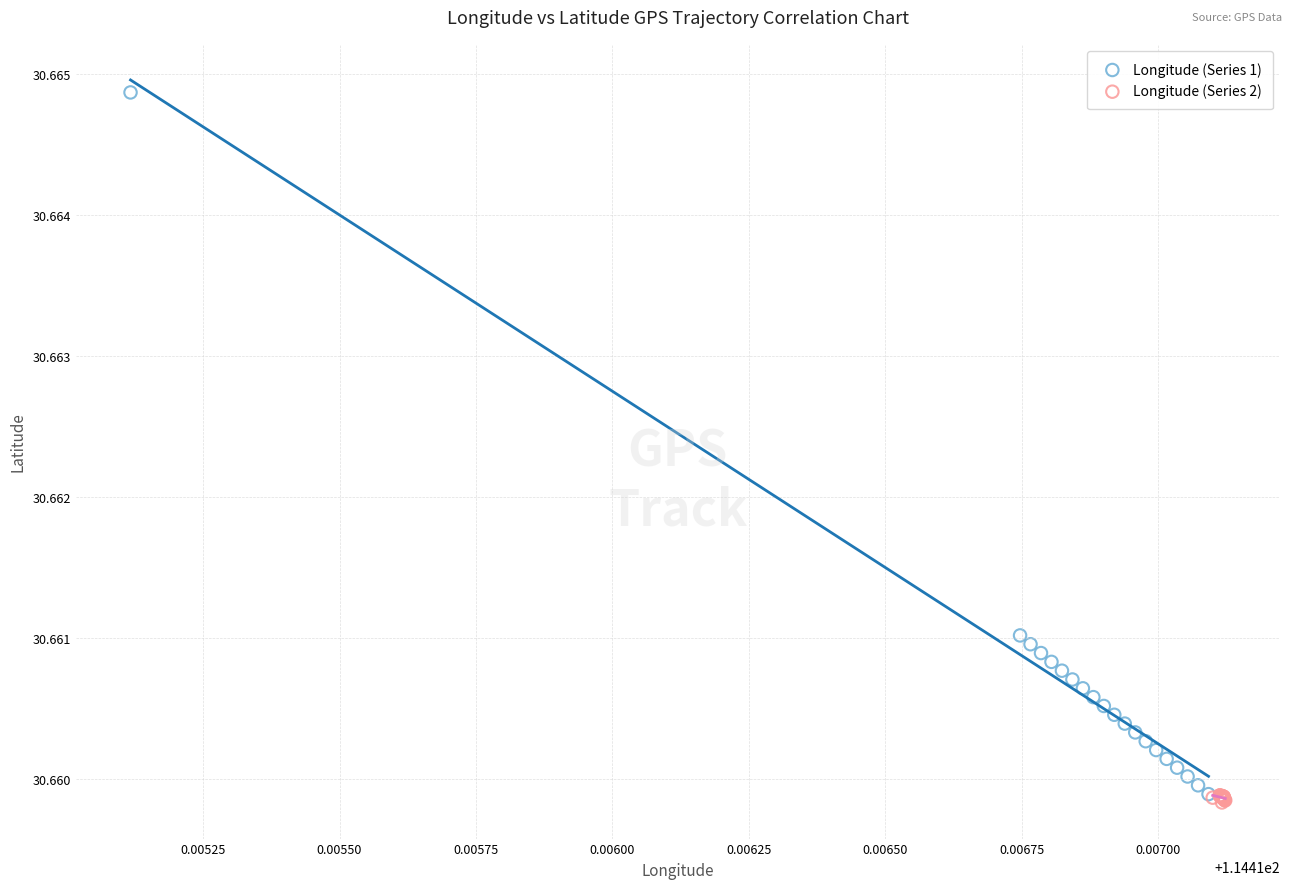

Which series has the widest spread of Y values?

Longitude (Series 1)